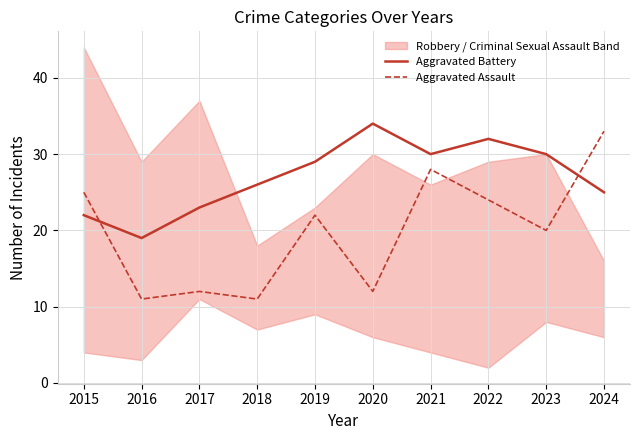

How many values in the Aggravated Battery series are below 29?

5